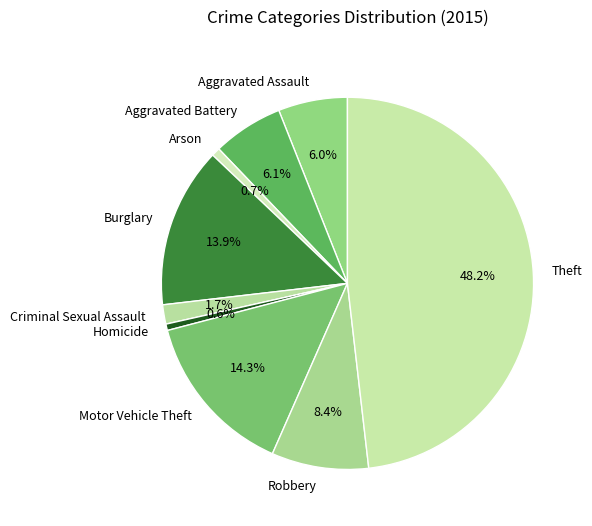

Which slice is the largest?

Theft